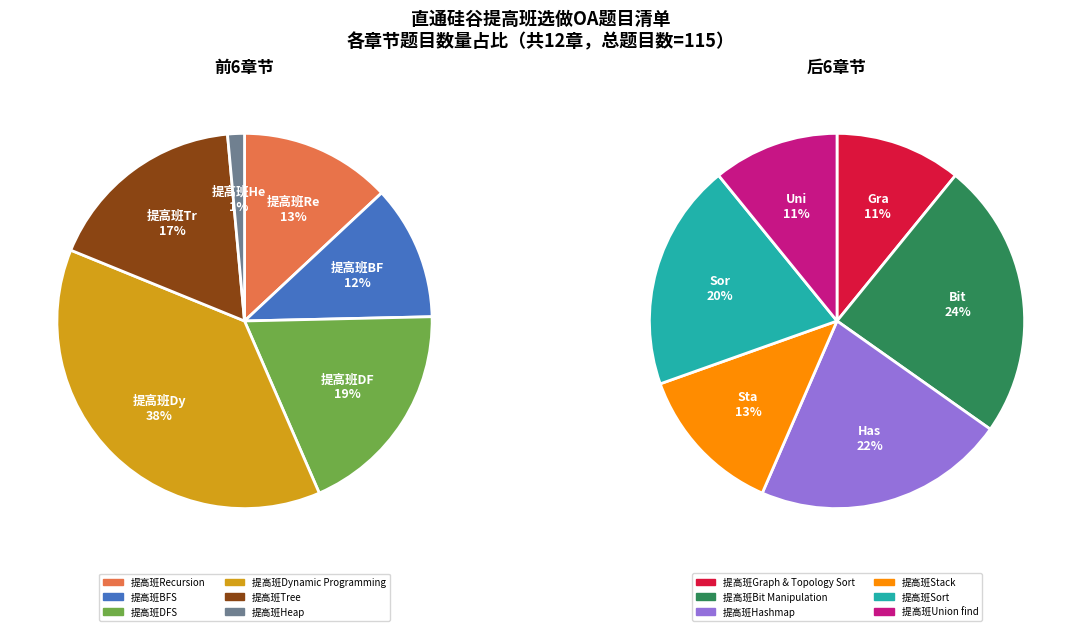

Between 提高班Tree and 提高班DFS, which is larger?

提高班DFS